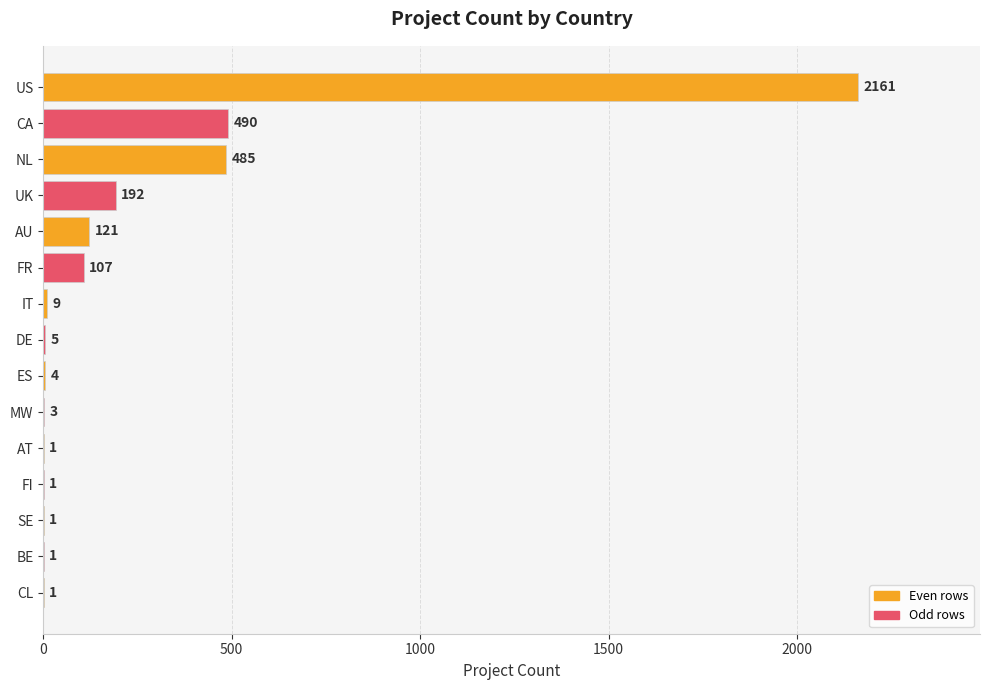

Reading bottom to top, what are all the values shown in this chart?

CL=1	BE=1	SE=1	FI=1	AT=1	MW=3	ES=4	DE=5	IT=9	FR=107	AU=121	UK=192	NL=485	CA=490	US=2161